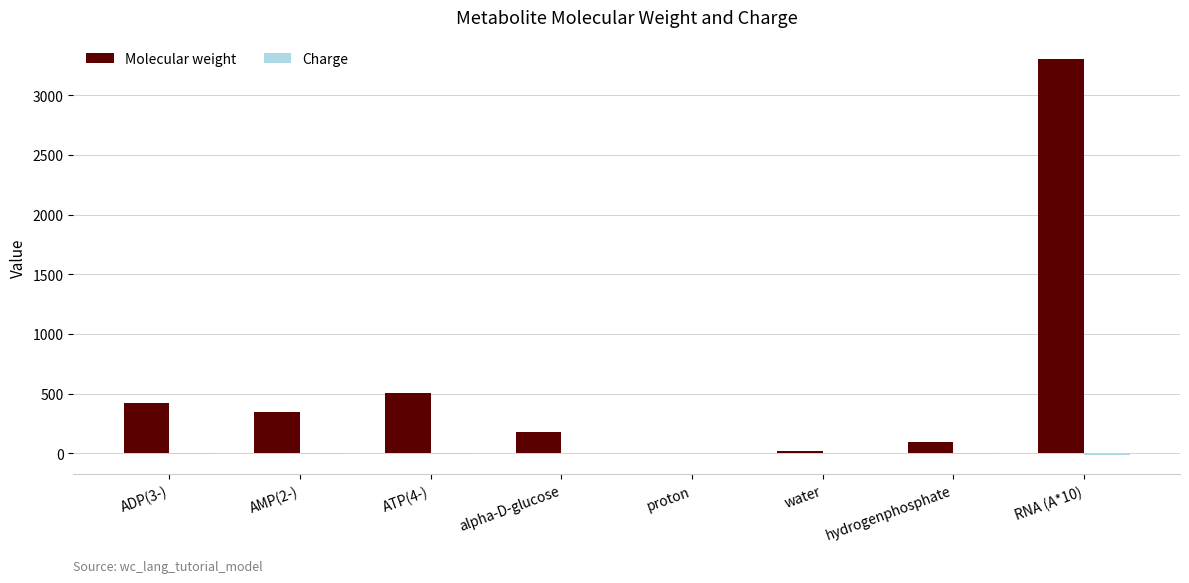

What is the greatest value displayed?

3299.0